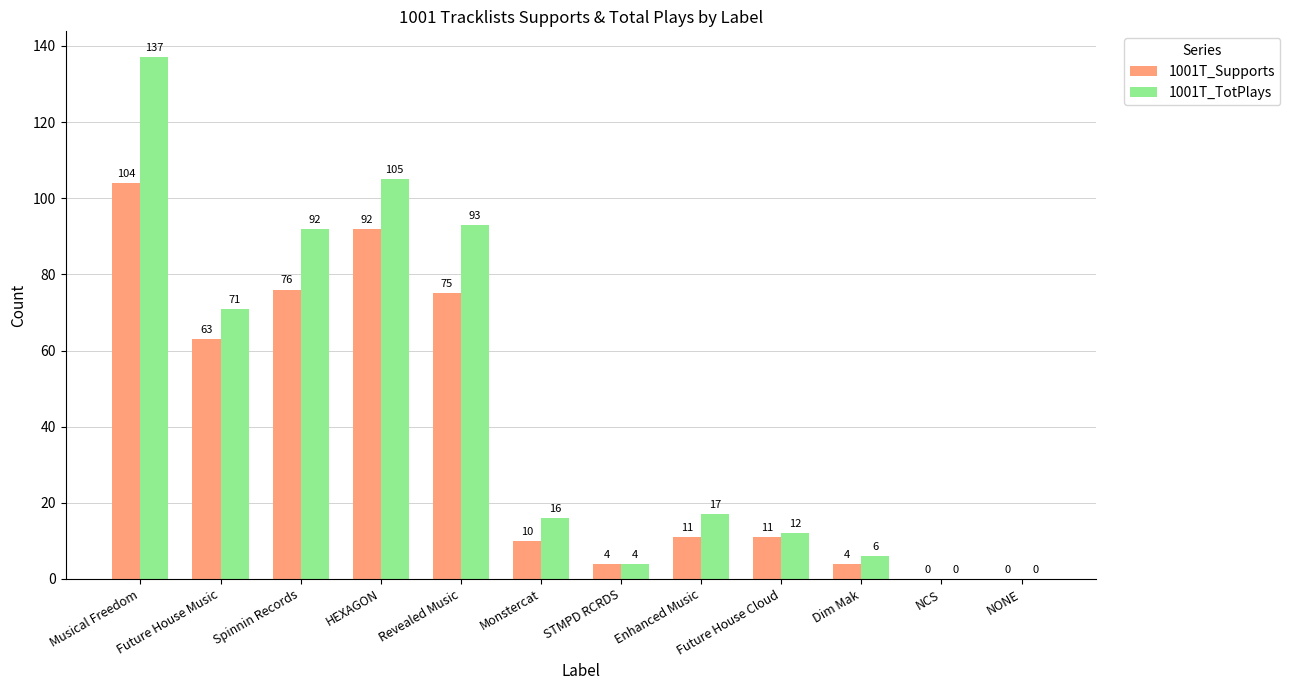

At which category is the sum across all series the highest?

Musical Freedom